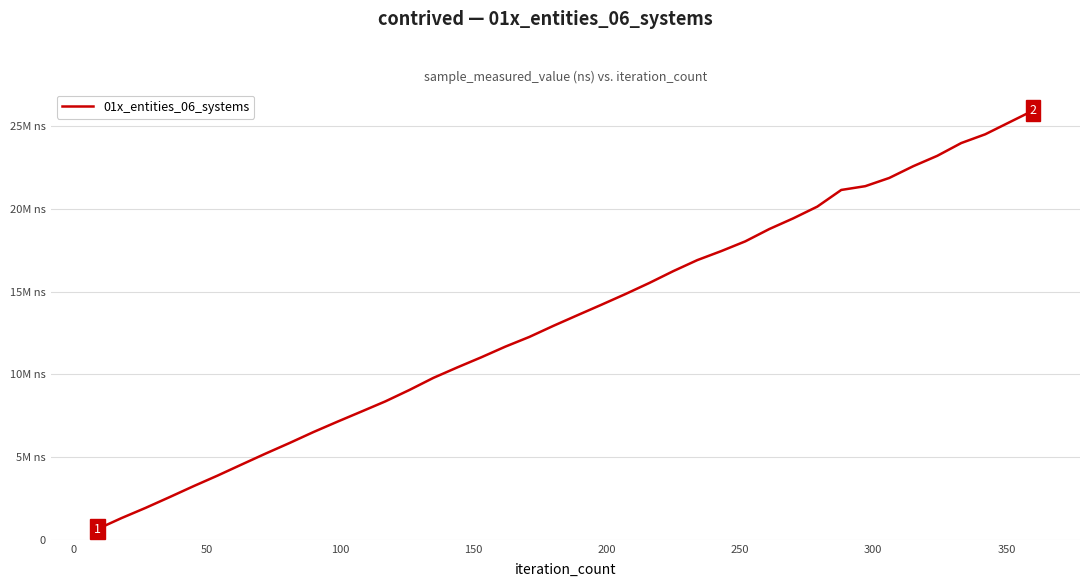

What is the smallest value displayed?

652600